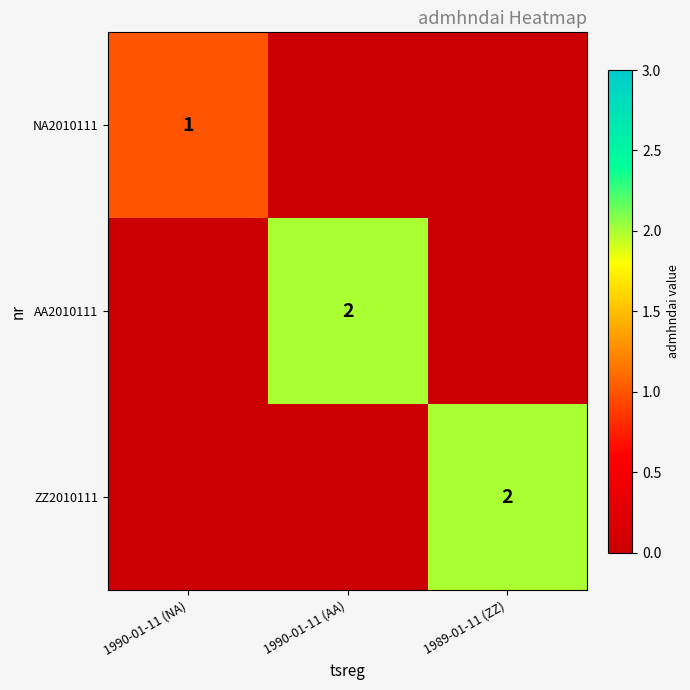

The NA2010111 series shows 1 at 1990-01-11 (NA). True or false?

True